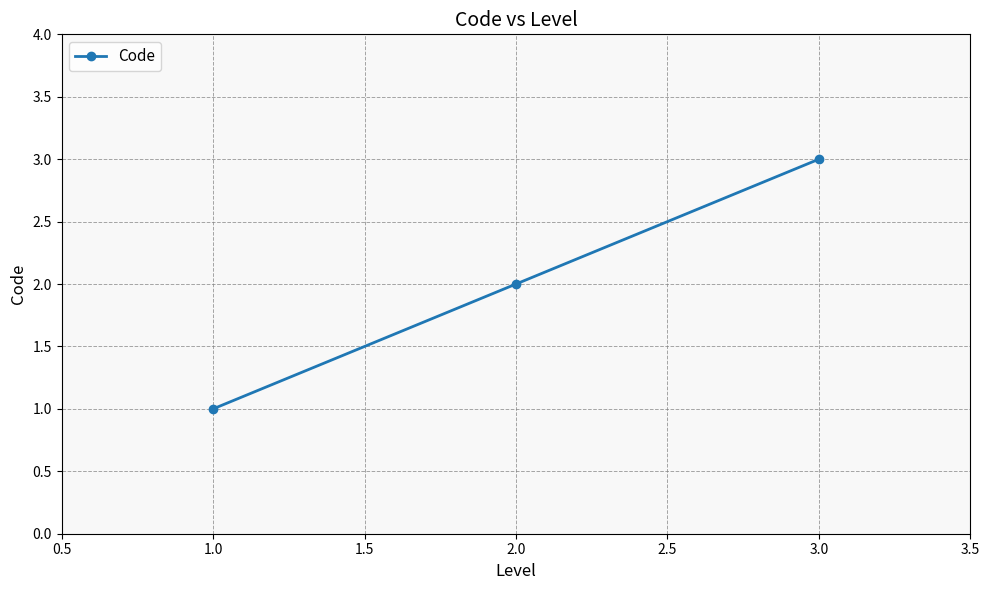

List the labels in order of value, smallest first.

1.0, 2.0, 3.0